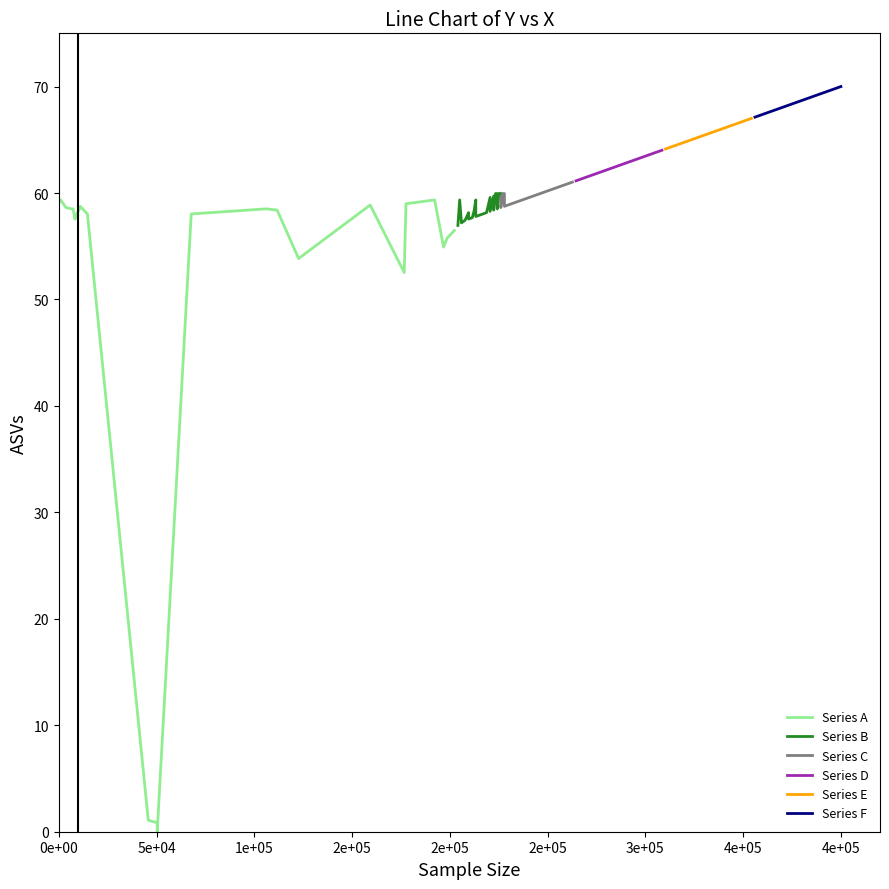

What is the lowest value of the Series D series?

61.1